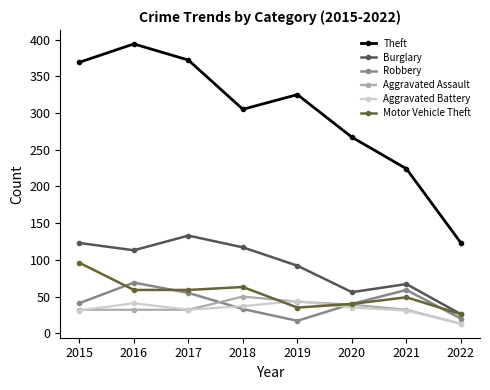

True or false: Robbery and Motor Vehicle Theft intersect in this chart.

True